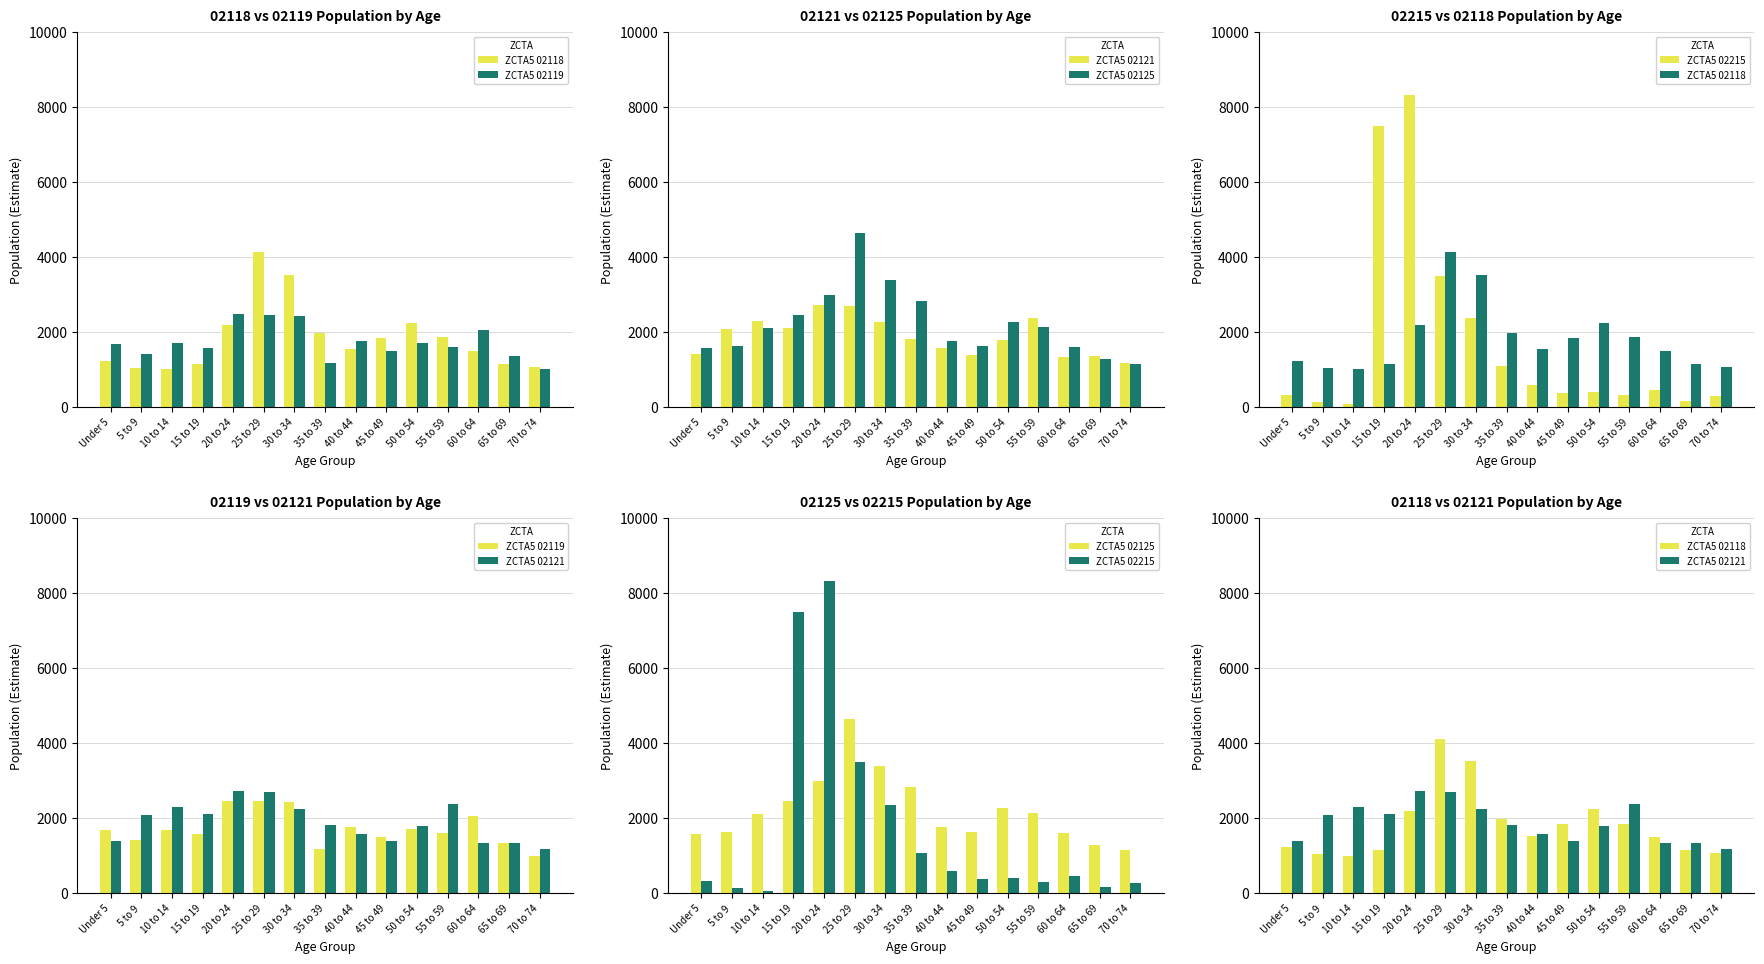

Reading left to right, what are all the values shown in this chart?

ZCTA5 02118: Under 5=1244	5 to 9=1049	10 to 14=1008	15 to 19=1149	20 to 24=2180	25 to 29=4121	30 to 34=3525	35 to 39=1969	40 to 44=1538	45 to 49=1835	50 to 54=2235	55 to 59=1859	60 to 64=1498	65 to 69=1165	70 to 74=1081
ZCTA5 02119: Under 5=1676	5 to 9=1419	10 to 14=1699	15 to 19=1577	20 to 24=2471	25 to 29=2453	30 to 34=2423	35 to 39=1189	40 to 44=1763	45 to 49=1489	50 to 54=1717	55 to 59=1602	60 to 64=2047	65 to 69=1353	70 to 74=1007
ZCTA5 02121: Under 5=1407	5 to 9=2094	10 to 14=2293	15 to 19=2110	20 to 24=2720	25 to 29=2700	30 to 34=2258	35 to 39=1817	40 to 44=1574	45 to 49=1391	50 to 54=1784	55 to 59=2370	60 to 64=1332	65 to 69=1354	70 to 74=1182
ZCTA5 02125: Under 5=1579	5 to 9=1624	10 to 14=2102	15 to 19=2458	20 to 24=2980	25 to 29=4632	30 to 34=3395	35 to 39=2826	40 to 44=1775	45 to 49=1629	50 to 54=2274	55 to 59=2146	60 to 64=1597	65 to 69=1277	70 to 74=1158
ZCTA5 02215: Under 5=325	5 to 9=149	10 to 14=76	15 to 19=7500	20 to 24=8317	25 to 29=3495	30 to 34=2365	35 to 39=1088	40 to 44=584	45 to 49=387	50 to 54=406	55 to 59=315	60 to 64=453	65 to 69=179	70 to 74=289